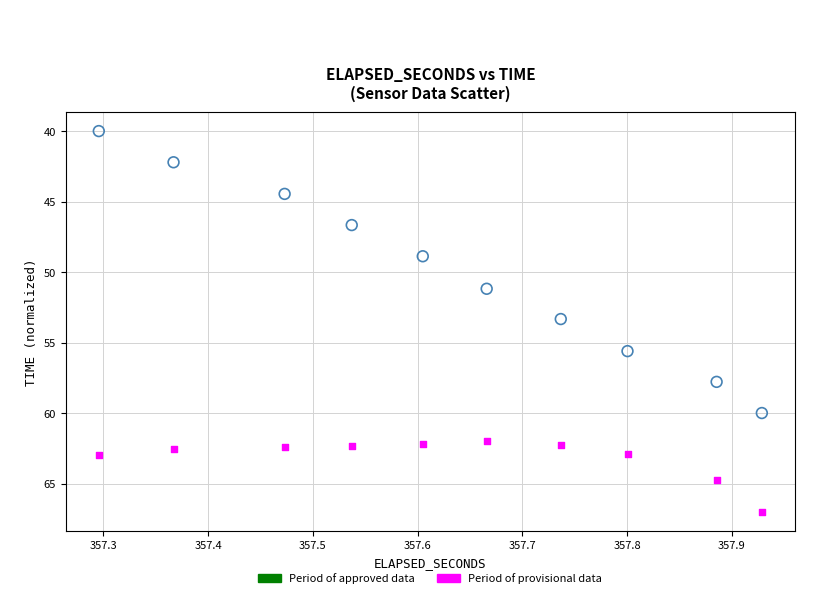

What are all the series names shown in the legend?

Period of approved data, Period of provisional data